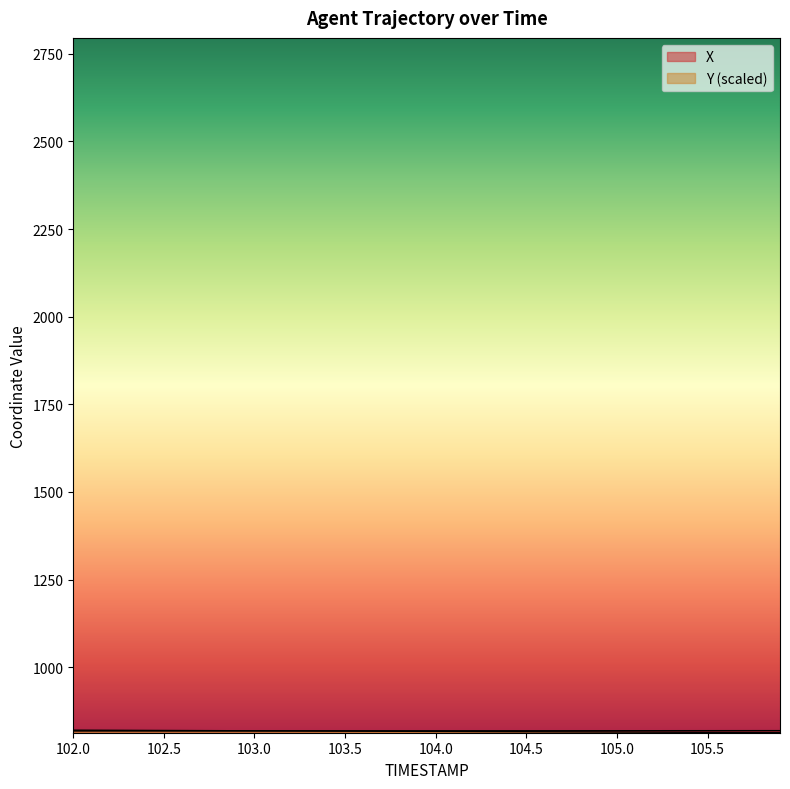

What is the difference between the second highest and minimum values in the Y series?

6.7